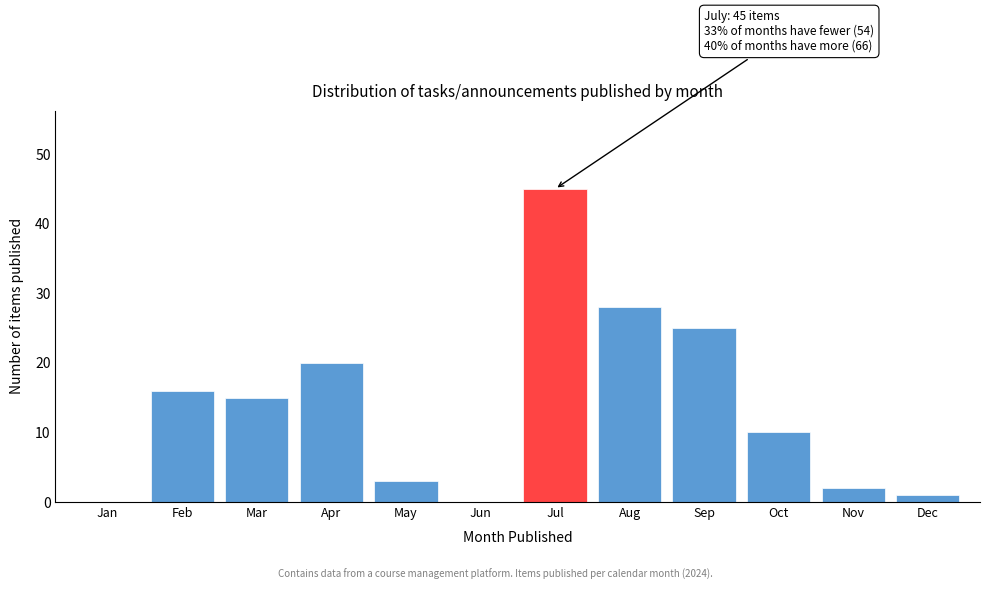

Reading left to right, transcribe all the data shown in this chart.

Jan=0	Feb=16	Mar=15	Apr=20	May=3	Jun=0	Jul=45	Aug=28	Sep=25	Oct=10	Nov=2	Dec=1